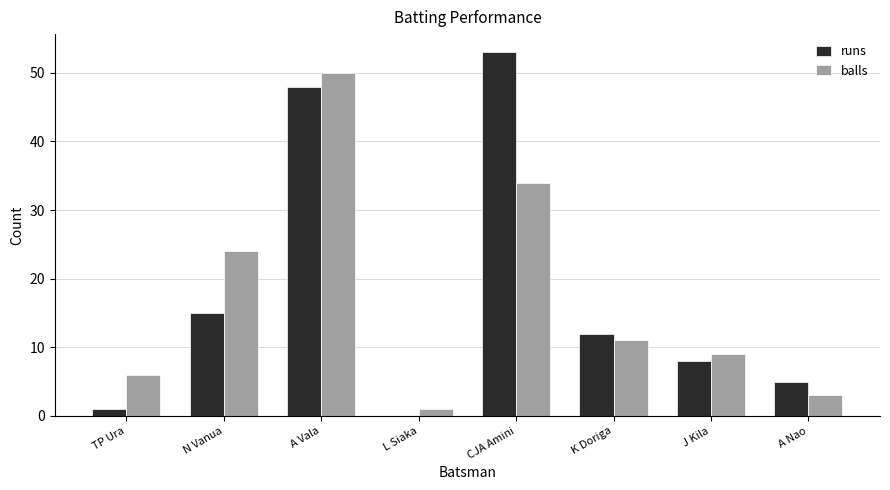

What is the sum of all runs values?

142